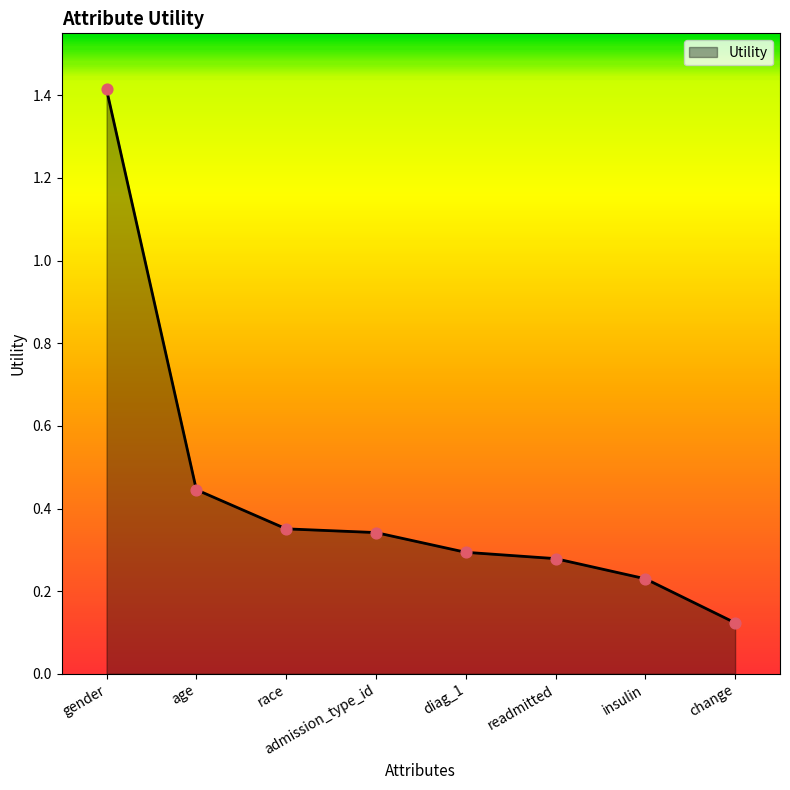

Between age and diag_1, which is larger?

age